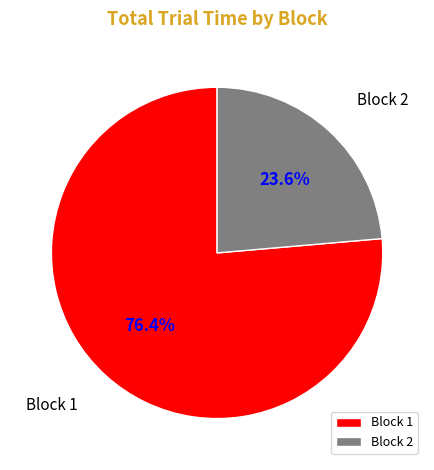

Which slice represents more than half of the pie?

Block 1